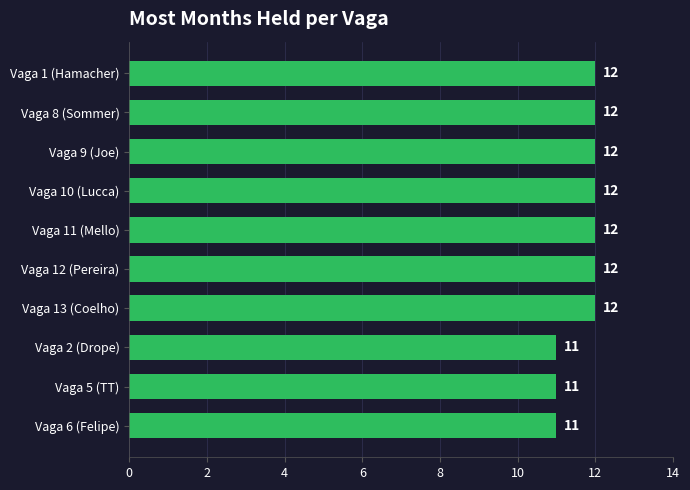

Reading bottom to top, list all the values displayed in this chart.

11	11	11	12	12	12	12	12	12	12